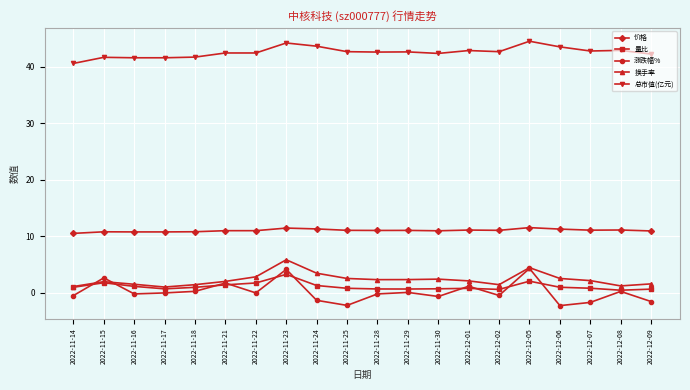

True or false: 总市值(亿元) has a value of 42.5 at 2022-11-21.

True